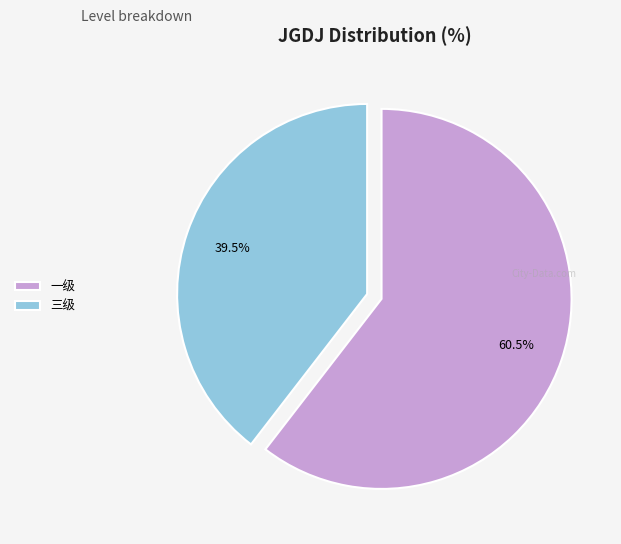

Rank the categories by value from highest to lowest.

一级, 三级